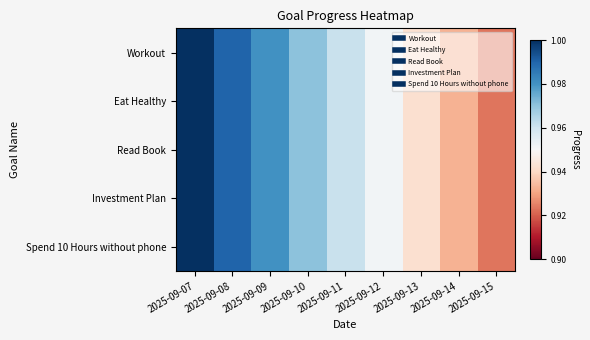

At which category is the sum across all series the highest?

2025-09-07